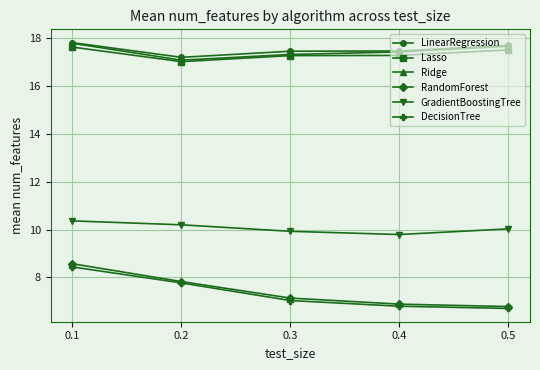

What is the value of the RandomForest point at the 1st from the left?

8.6